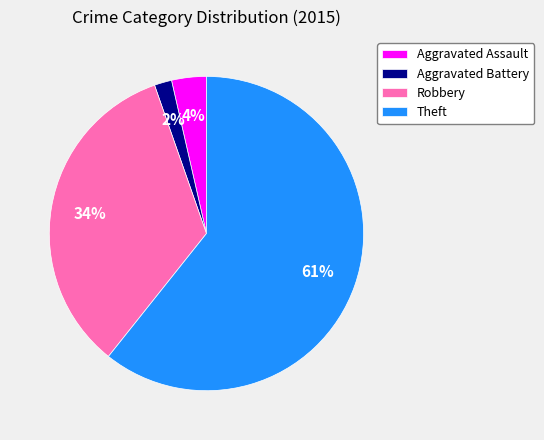

Combined, do Aggravated Assault and Robbery account for over 50%?

No